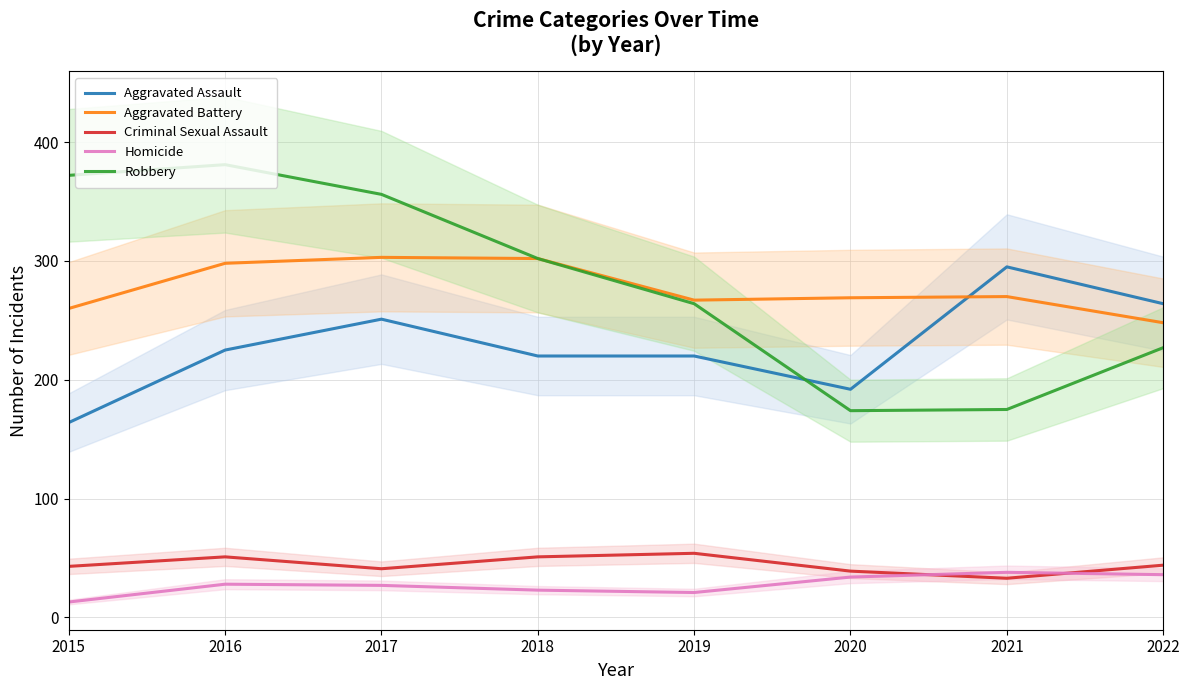

What is the total value across all series at 2022?

819